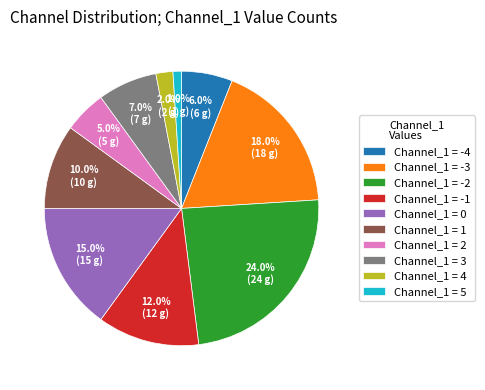

Is there a majority slice in this chart?

No